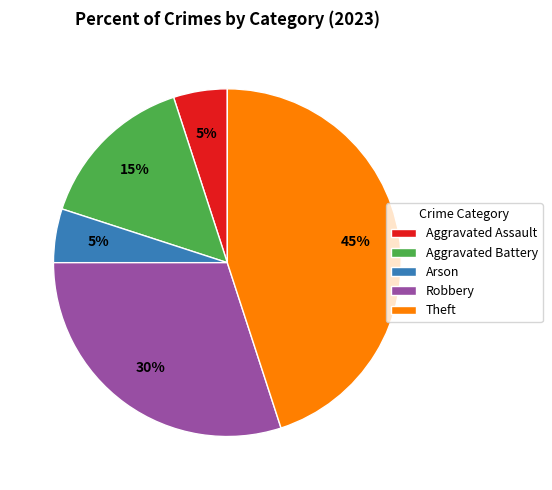

Is there a majority slice in this chart?

No